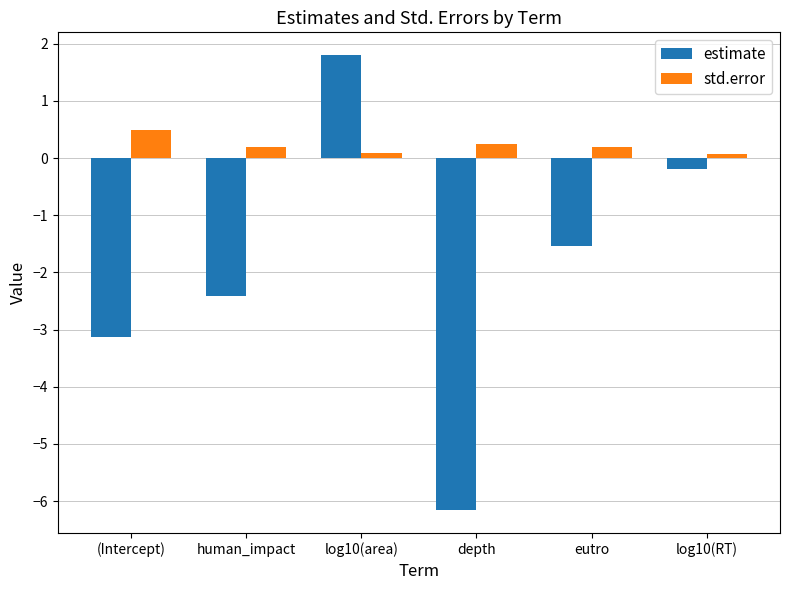

What are all the series names shown in the legend?

estimate, std.error